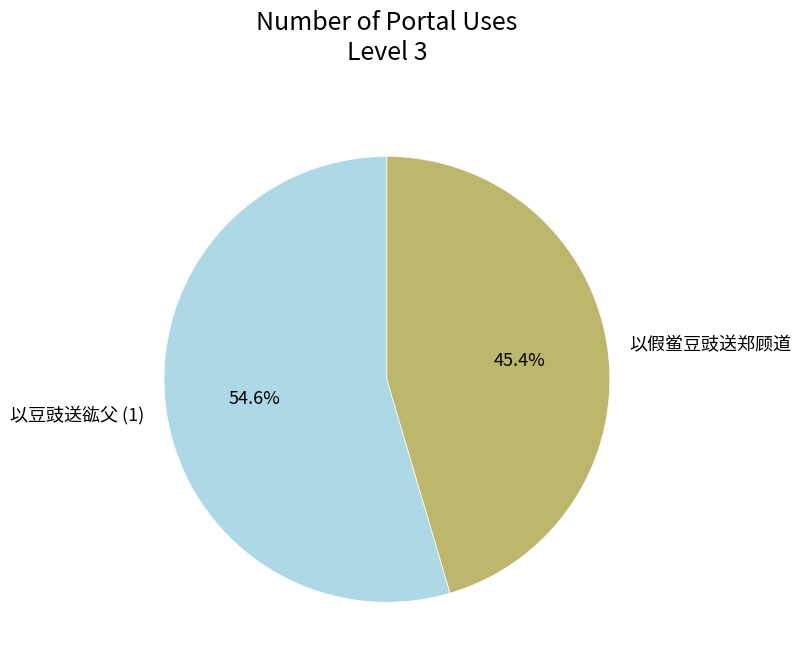

Does any single category account for the majority?

Yes